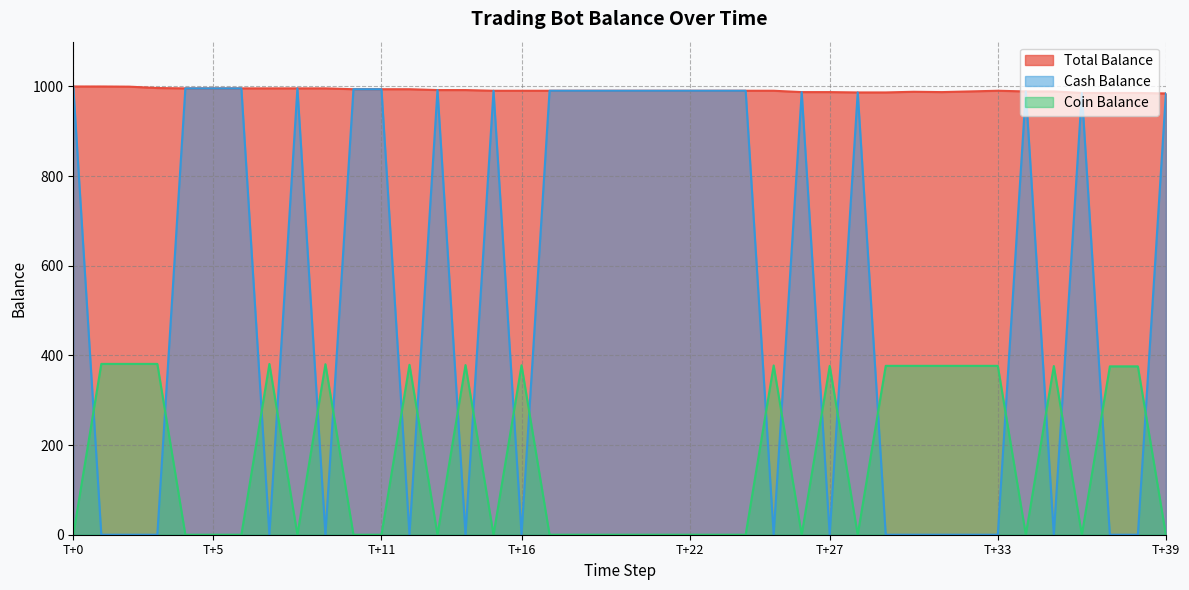

What is the value of the Total Balance point at the 31st from the left?

988.2